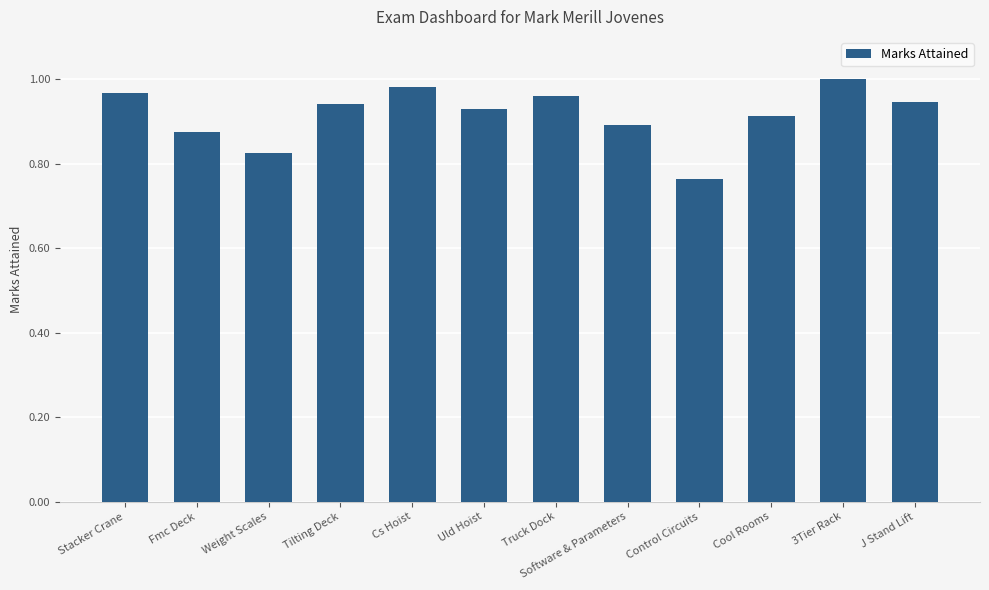

What is the sum of the values at Truck Dock and Cs Hoist?

1.9